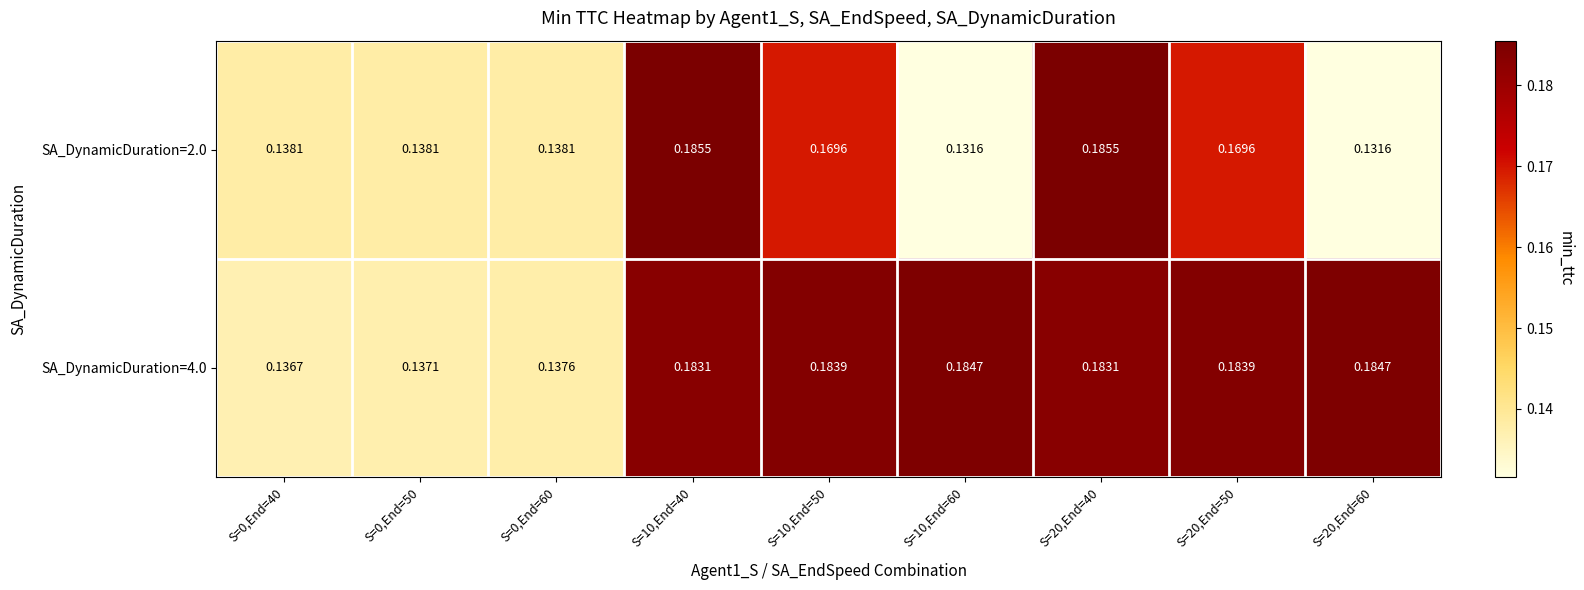

How many categories are shown in the chart?

9